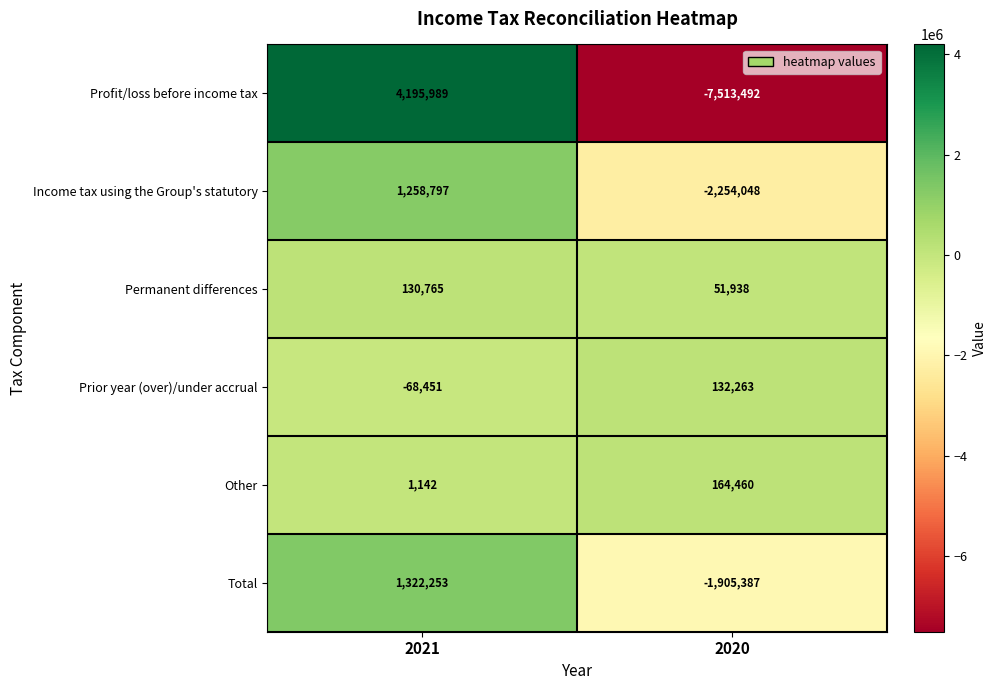

What is the maximum value shown in the chart?

4195989